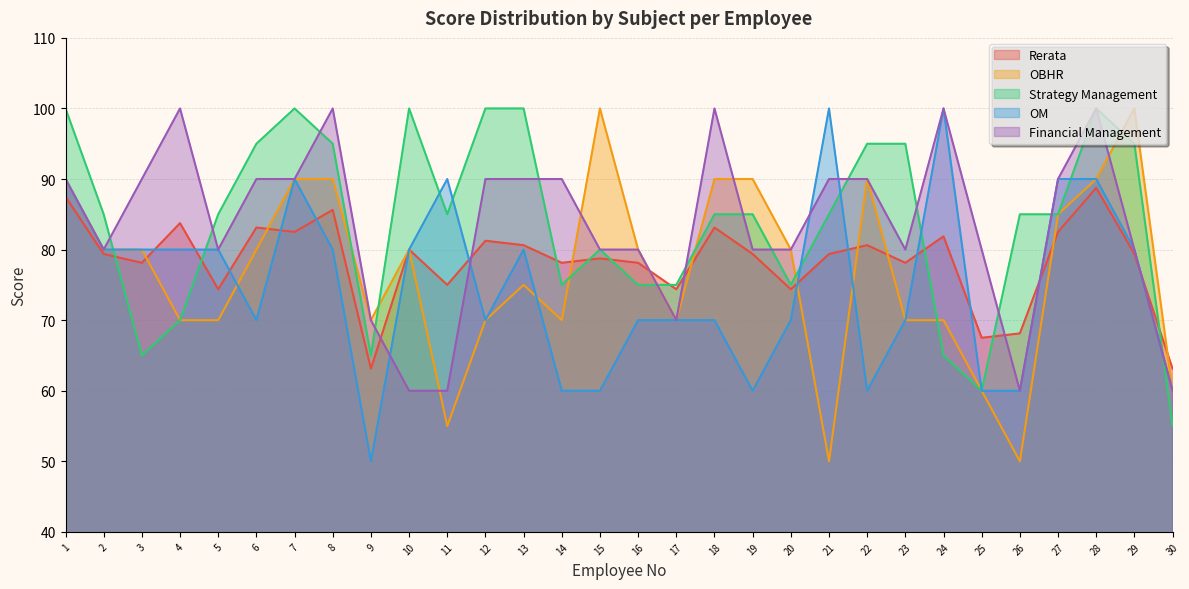

At which label does Rerata first exceed 79?

1